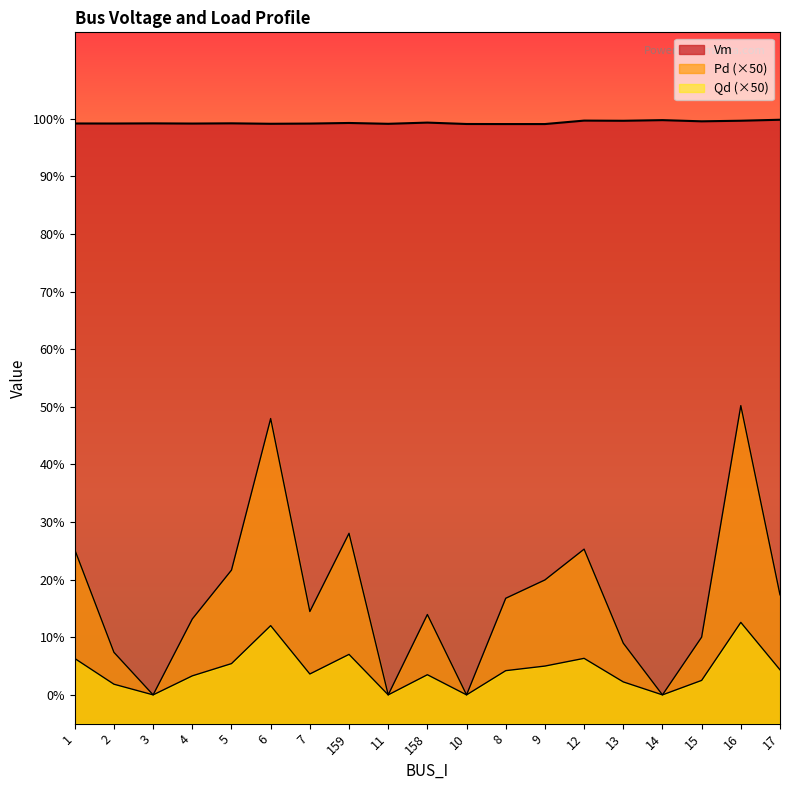

Is it true that Pd equals 0.1 at 15?

True